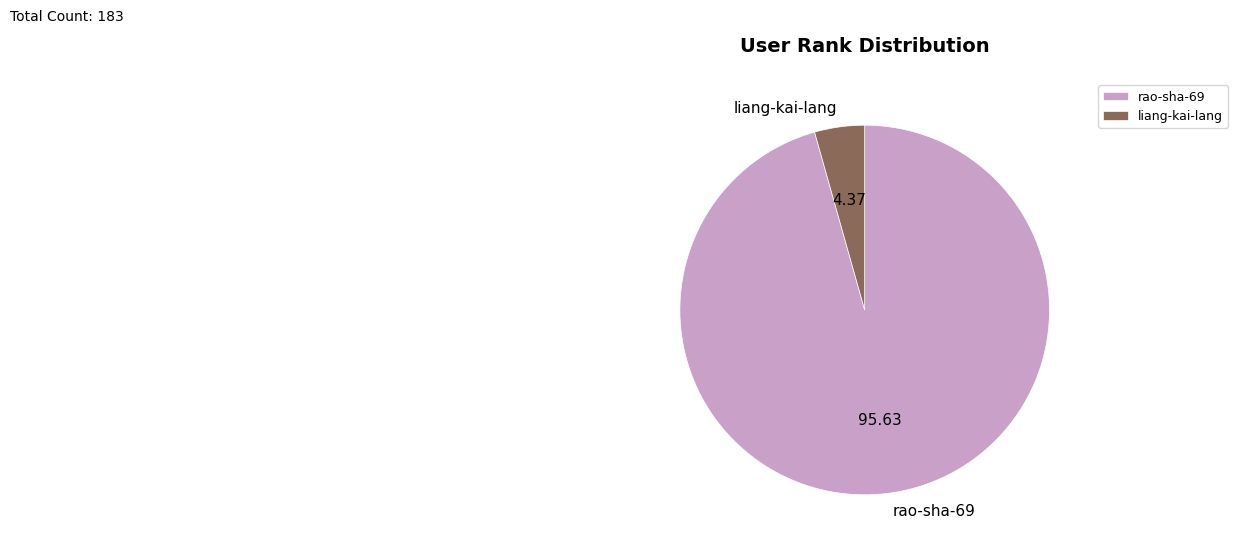

How many slices are in this pie chart?

2